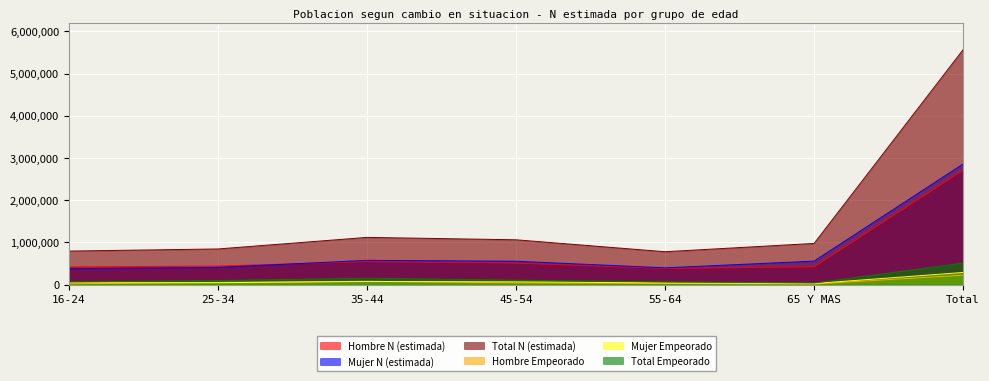

Reading left to right, what are all the values shown in this chart?

Hombre N (estimada): 418280	437819	543826	508255	381496	419483	2709158
Mujer N (estimada): 374675	405303	573436	552164	396034	555085	2856696
Total N (estimada): 792955	843122	1117263	1060418	777529	974568	5565855
Hombre Empeorado: 18108	50713	76981	39025	26320	11788	222936
Mujer Empeorado: 43594	43890	72759	63945	37554	24198	285941
Total Empeorado: 61702	94603	149741	102970	63874	35986	508876